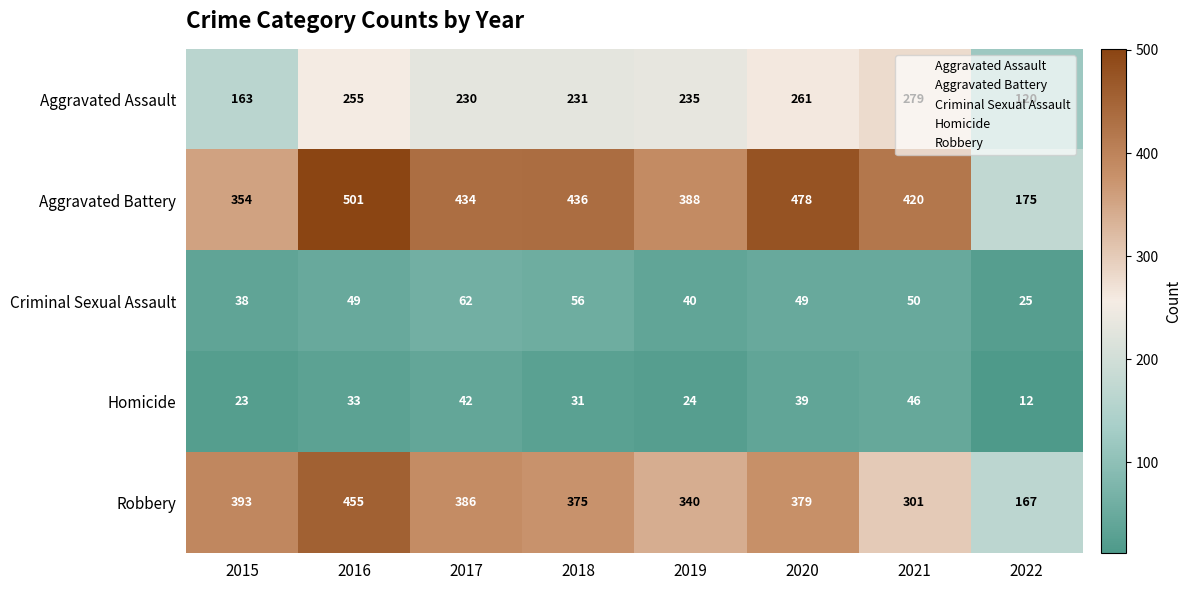

Where does the Aggravated Battery series first go above 434?

2016